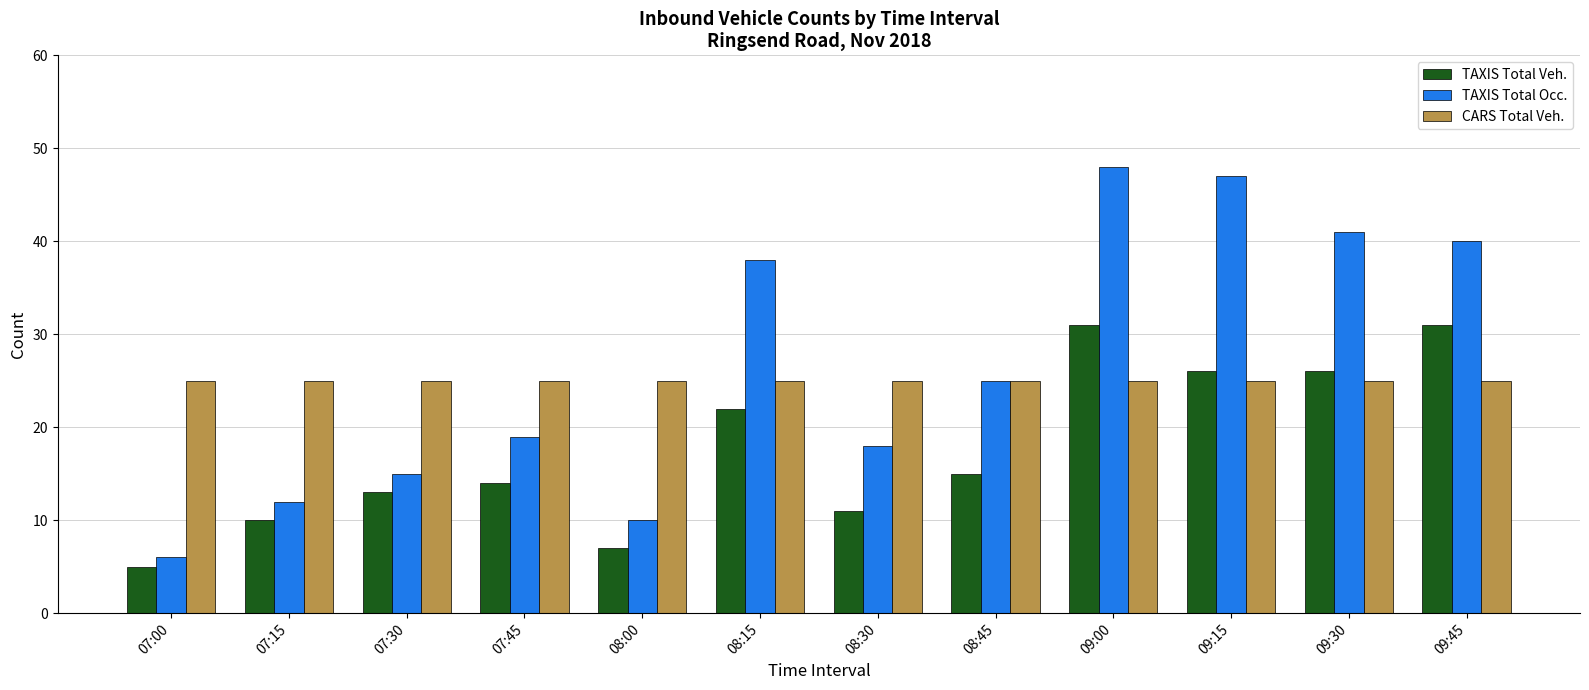

Which series changed the most between 07:30 and 09:15?

TAXIS Total Occ.